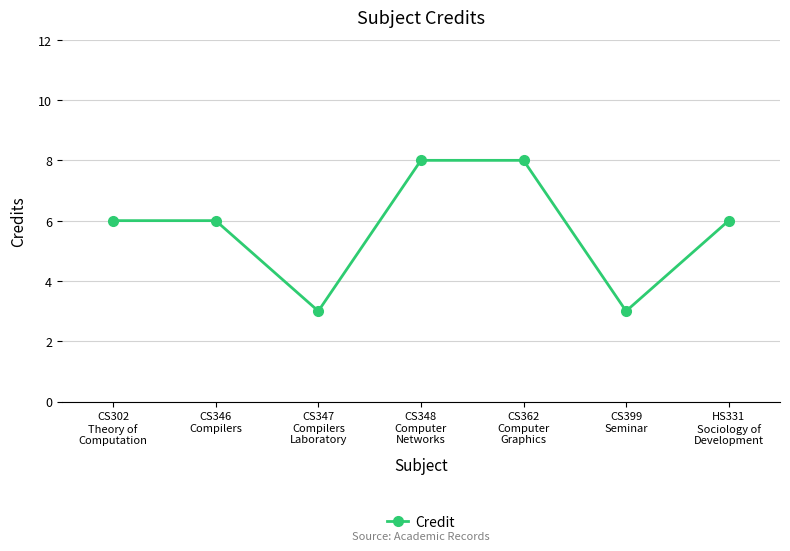

What is the difference between the second highest and minimum values?

5